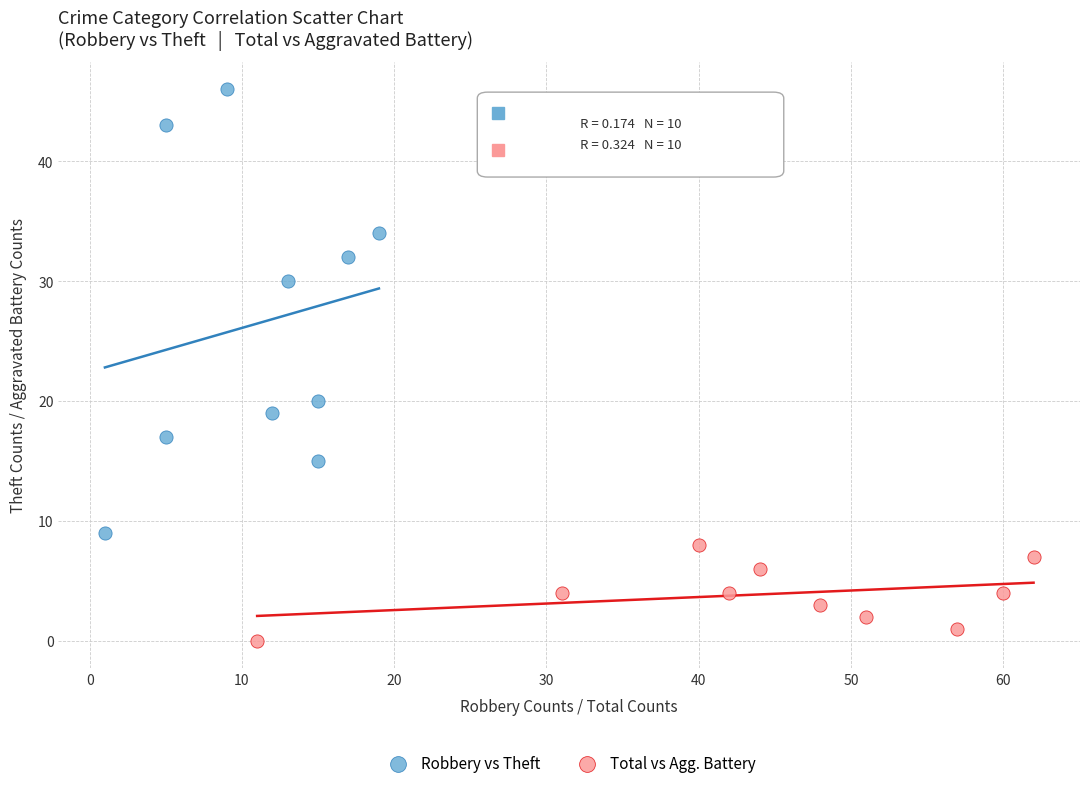

Which series reaches the minimum Y coordinate?

Total vs Agg. Battery